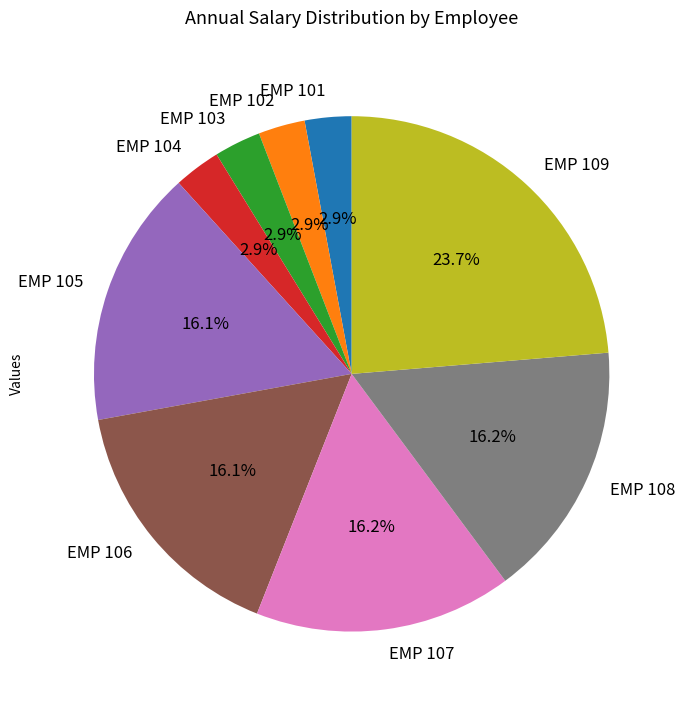

The EMP 109 slice represents 35% of the pie. True or false?

False